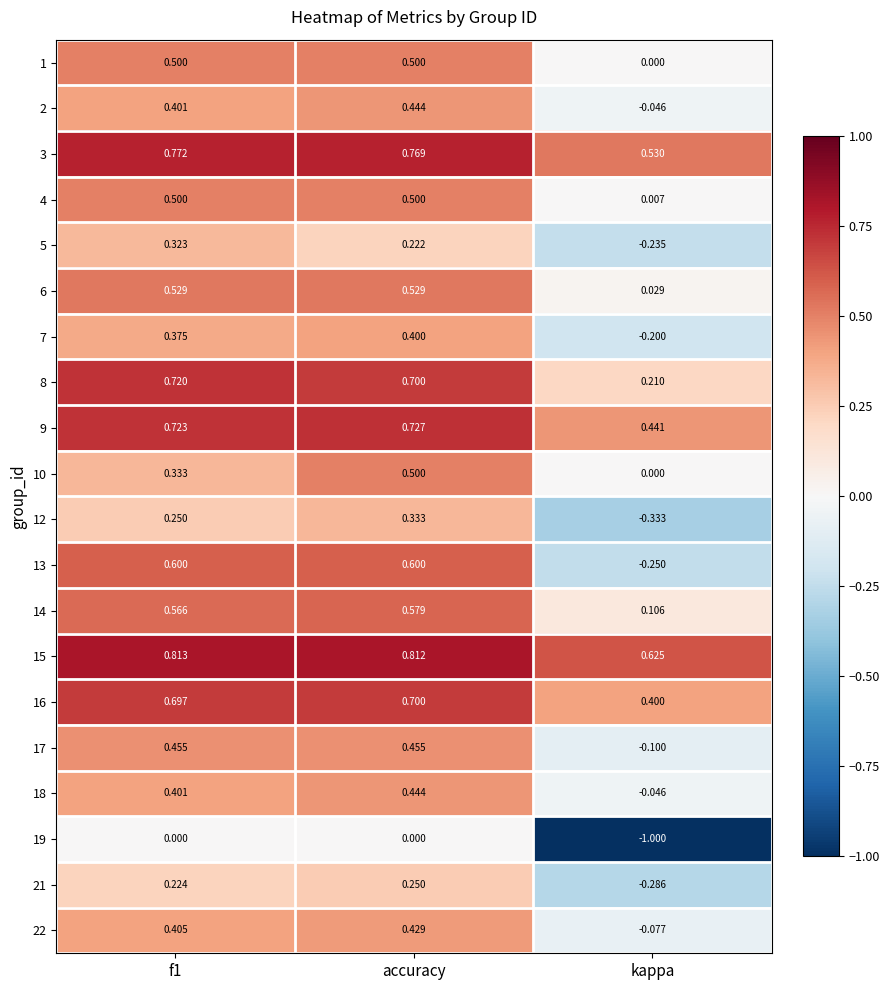

At which label is 5 closest to 0?

accuracy